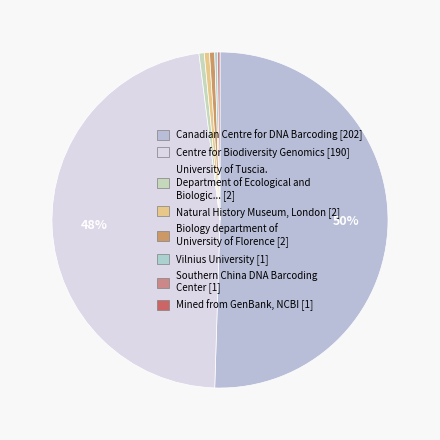

How many slices are in this pie chart?

7